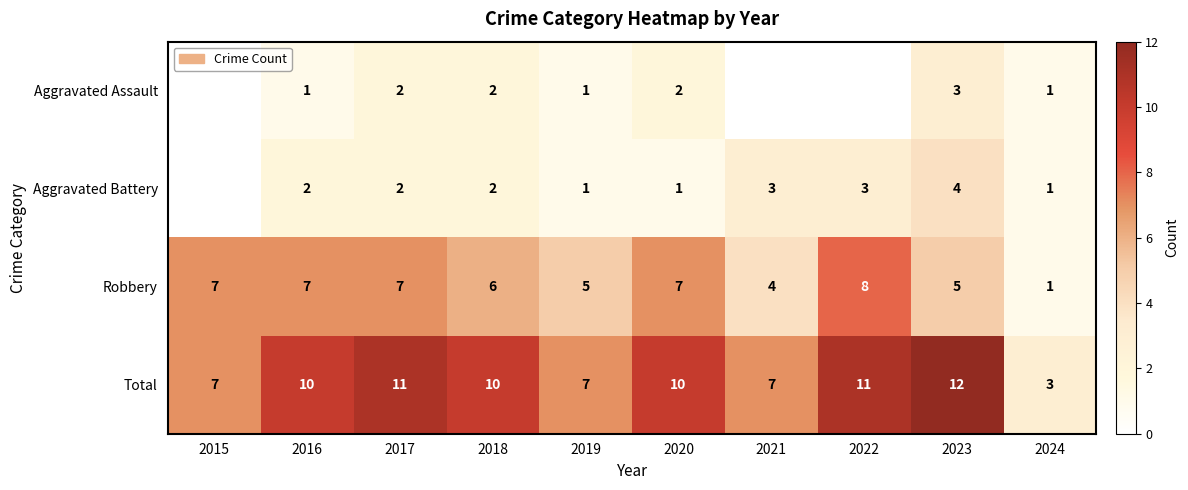

Which has a higher value, 2016 or 2018?

2018